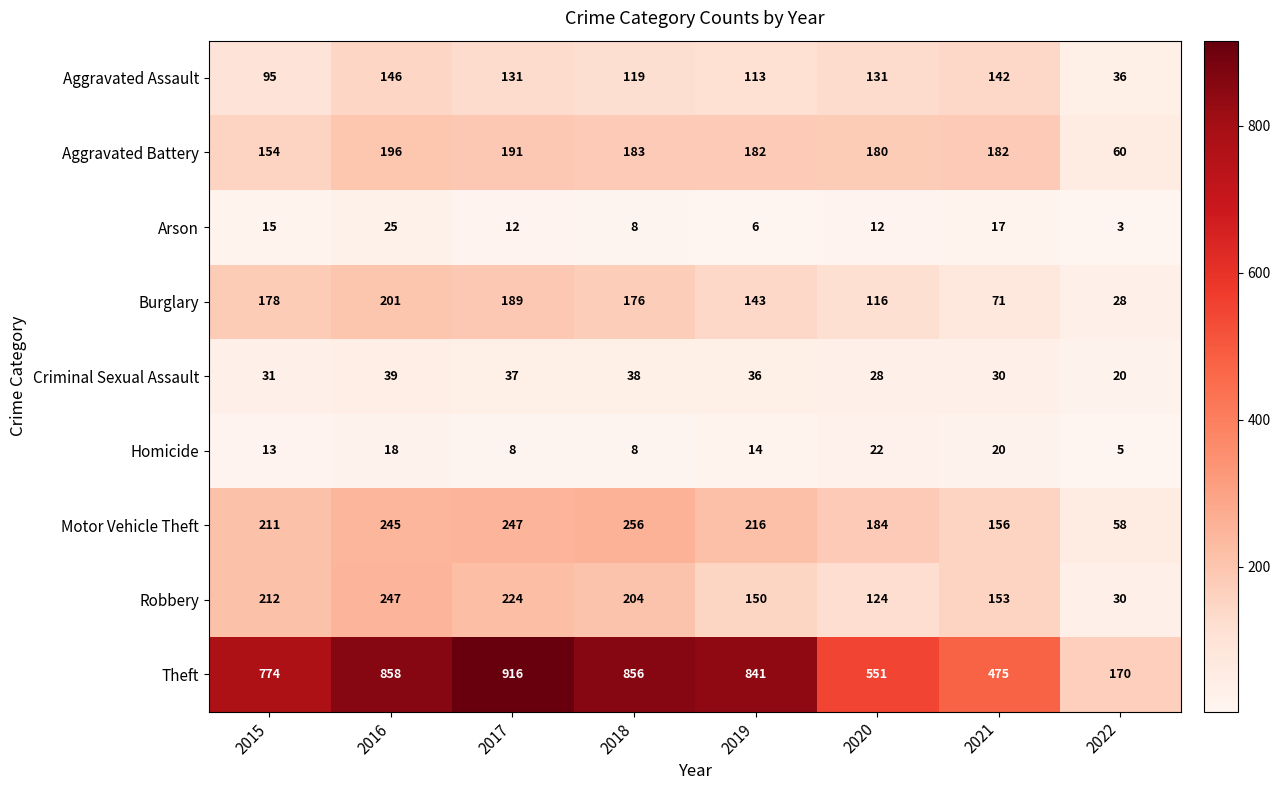

Is it true that Arson equals 23 at 2021?

False